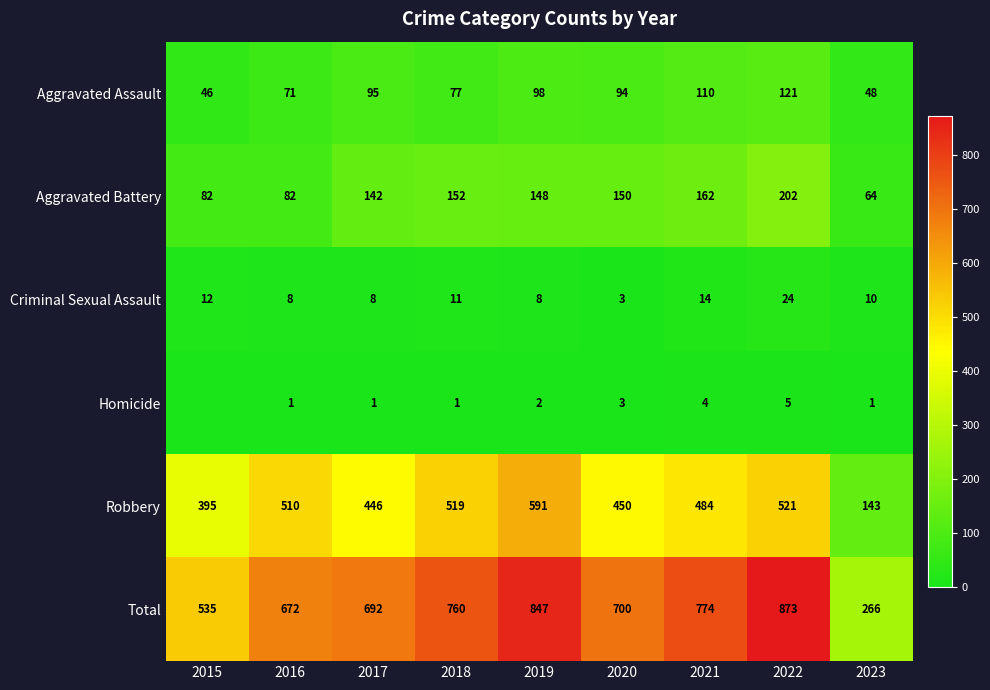

At which category is the sum across all series the highest?

2022